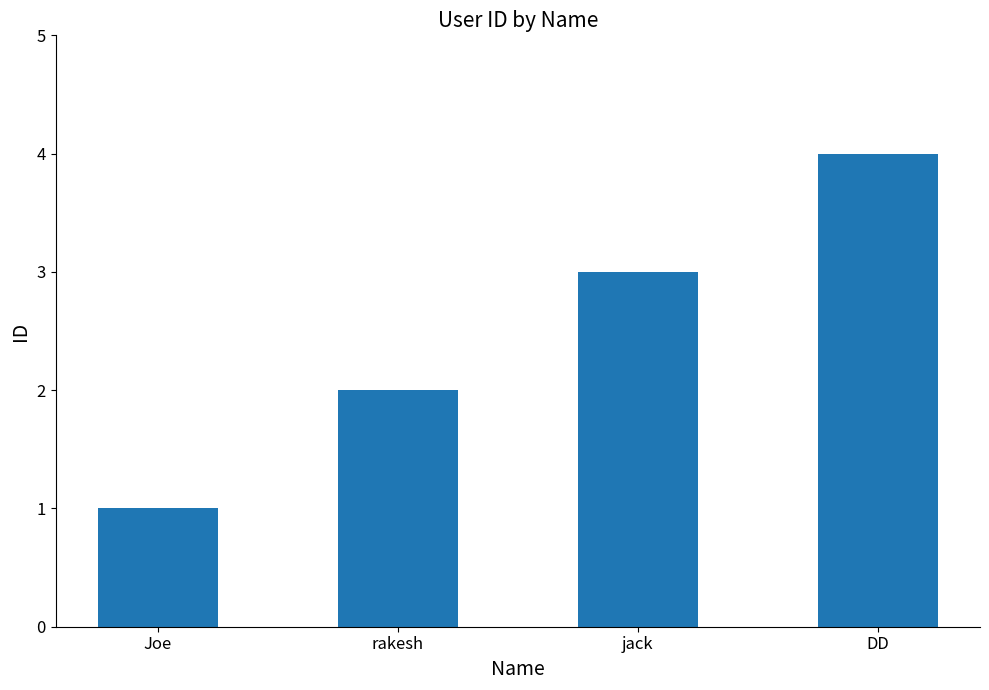

Are the bars grouped side by side (vs. stacked)?

No